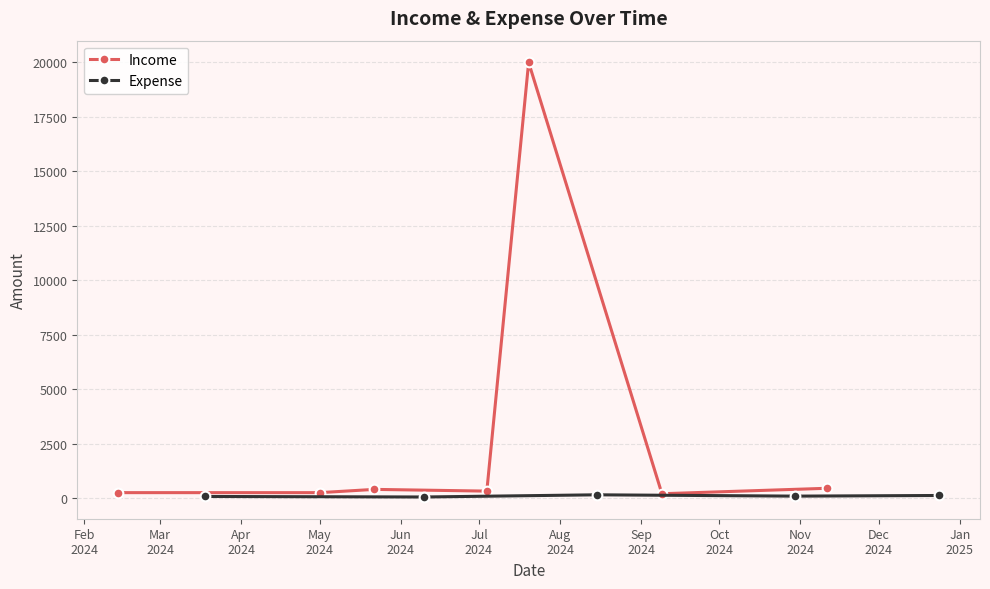

True or false: Expense has more than 2 points higher than both neighbors.

False